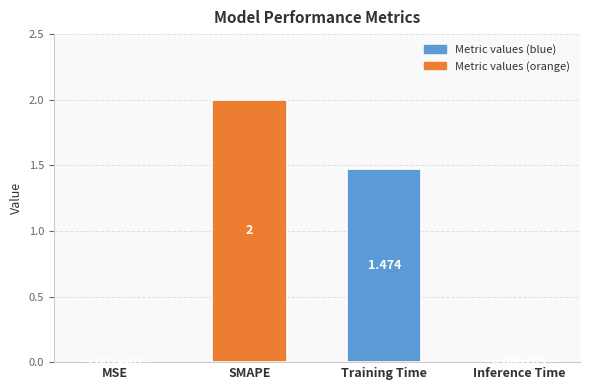

At which label is the value closest to 1?

Training Time